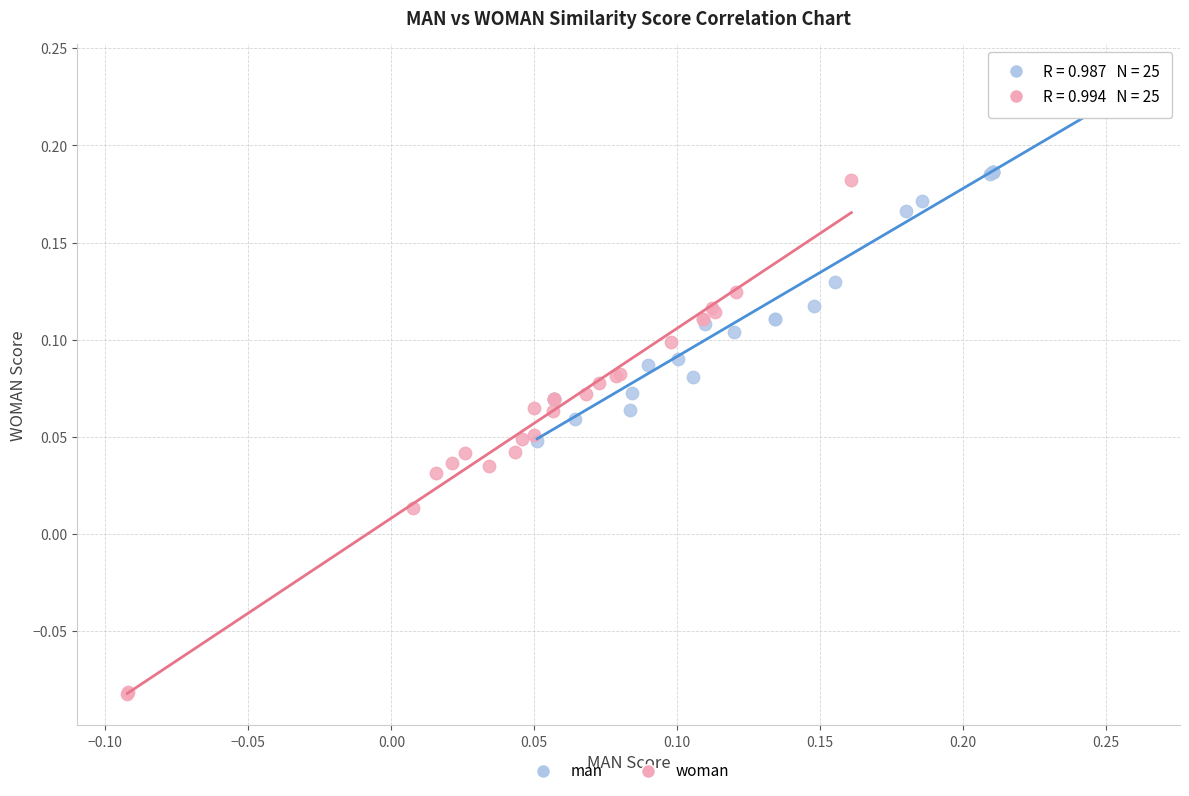

Which series contains the lowest Y value?

woman